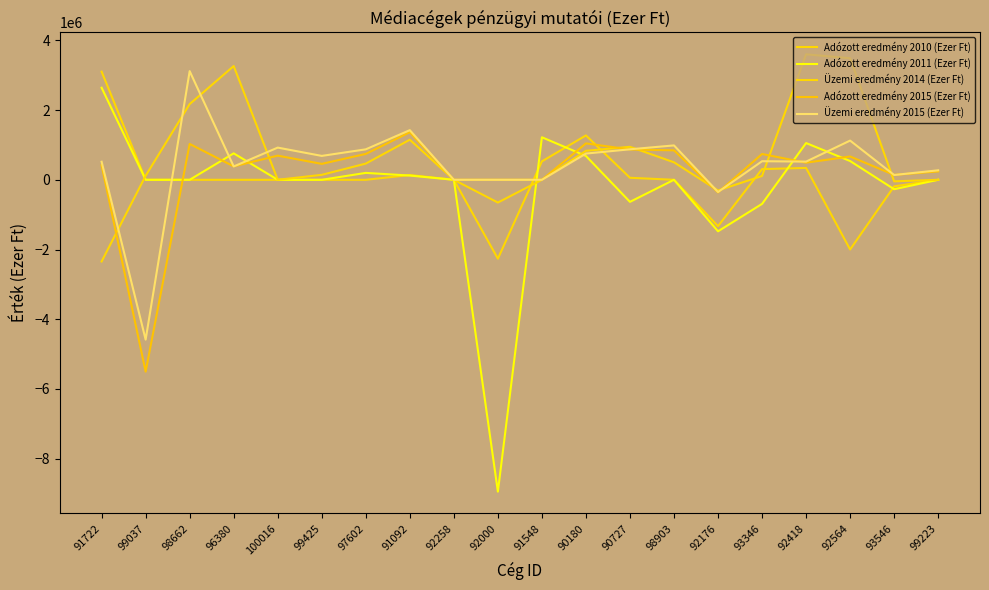

Does the chart display data point markers on the line(s)?

No